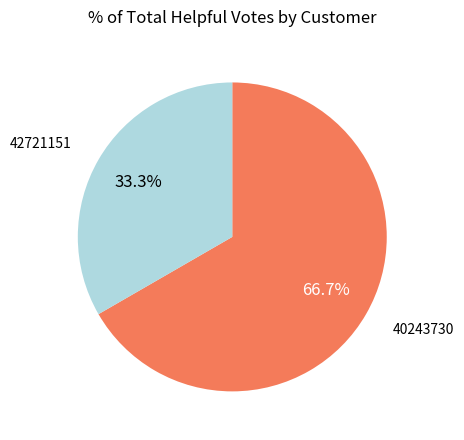

To the nearest percent, what portion does 42721151 represent?

33%